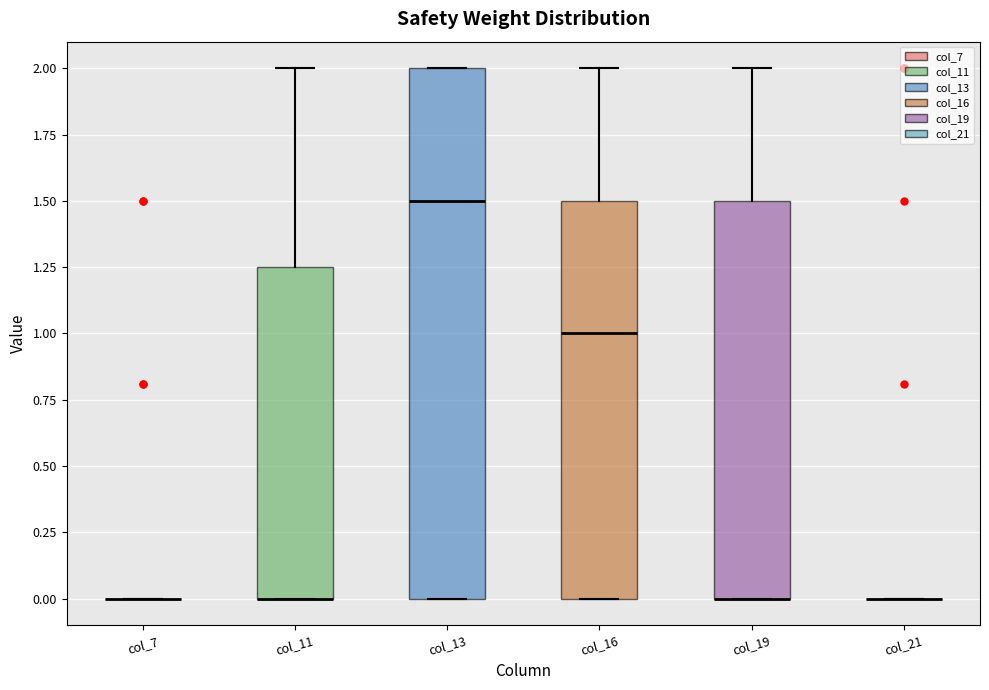

Reading left to right, transcribe this box plot: for each box, give where its median line is, the range the box spans, and where its two whiskers end, as read against the y-axis. The values are not printed on the chart, so give them approximately, as read against the axis.

col_7: box collapsed to a line at 0.00, whiskers 0.00 to 0.00
col_11: median 0.00 (drawn on the box's lower edge), box 0.00 to 1.25, whiskers 0.00 to 2.00
col_13: median 1.50, box 0.00 to 2.00, whiskers 0.00 to 2.00
col_16: median 1.00, box 0.00 to 1.50, whiskers 0.00 to 2.00
col_19: median 0.00 (drawn on the box's lower edge), box 0.00 to 1.50, whiskers 0.00 to 2.00
col_21: box collapsed to a line at 0.00, whiskers 0.00 to 0.00